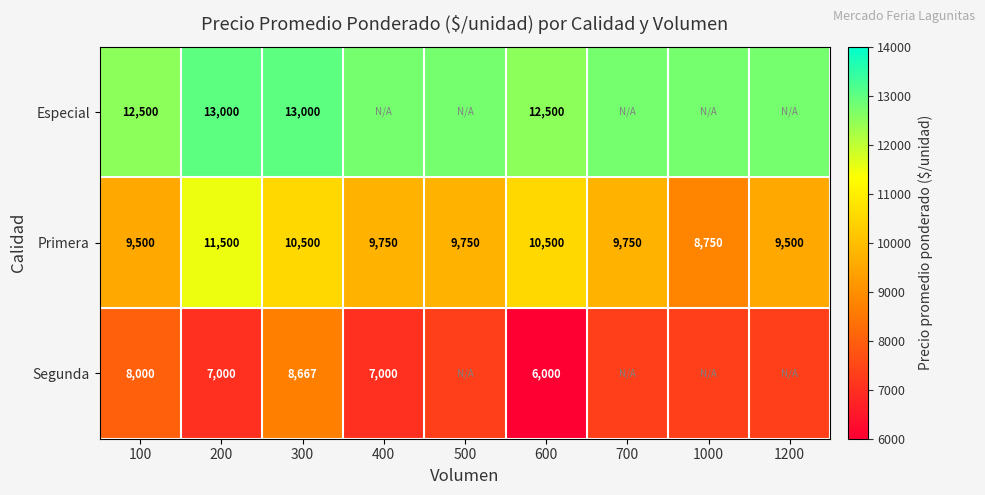

What value does the Primera series have at 700?

9750.0